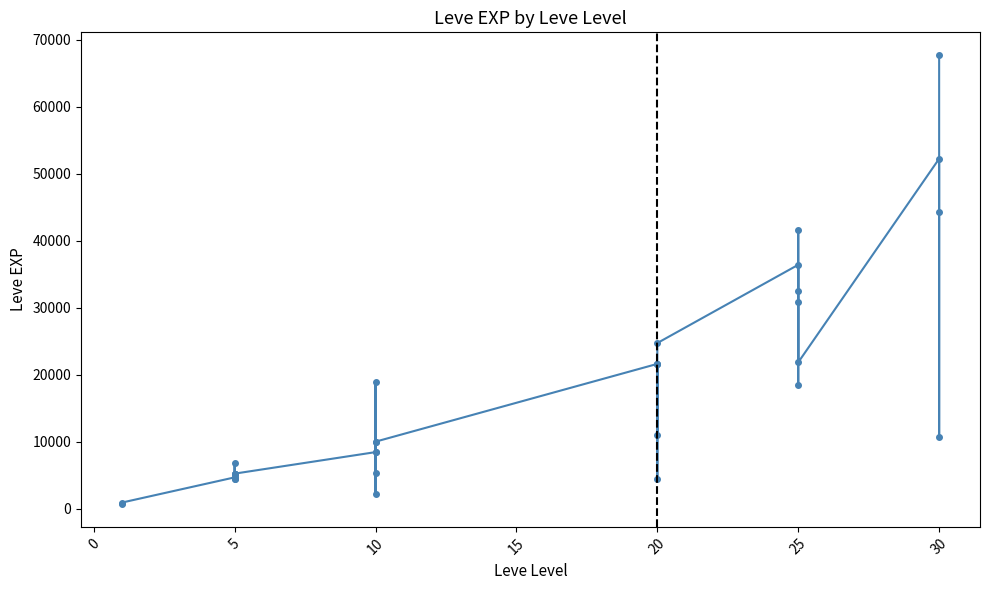

How many interior local valleys (lower than both neighbors) does the data have?

9